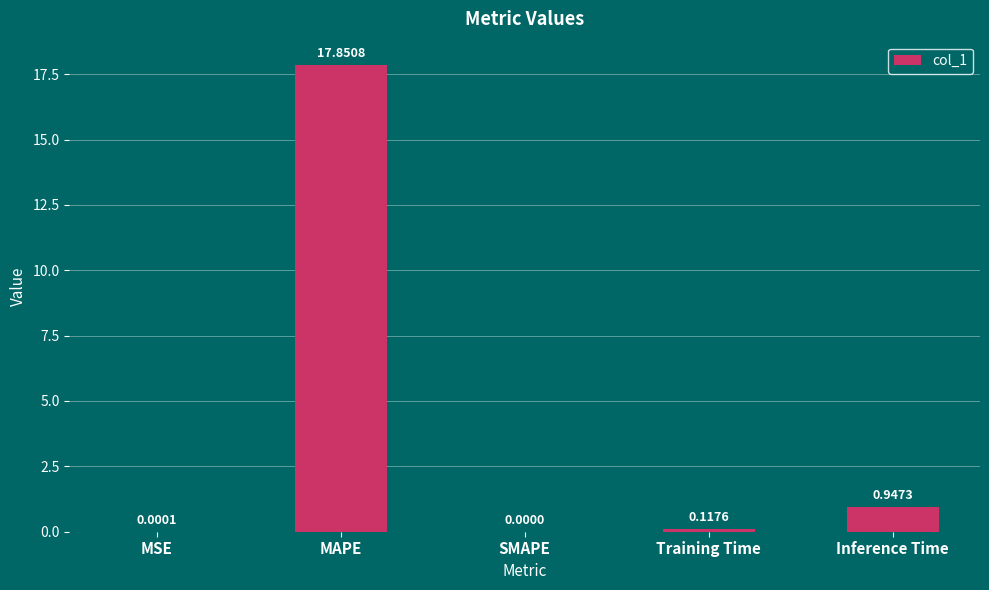

Which category has the highest value across all series?

MAPE